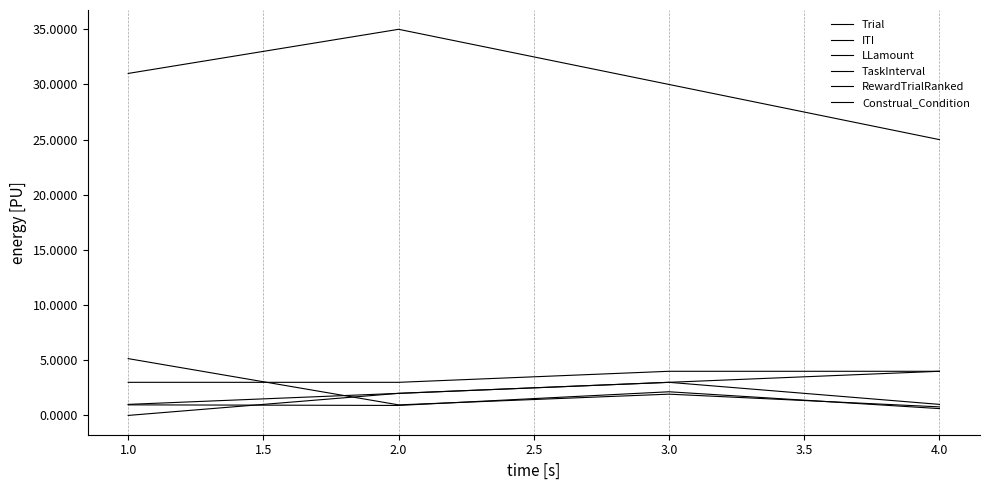

True or false: Construal_Condition and Trial intersect in this chart.

False